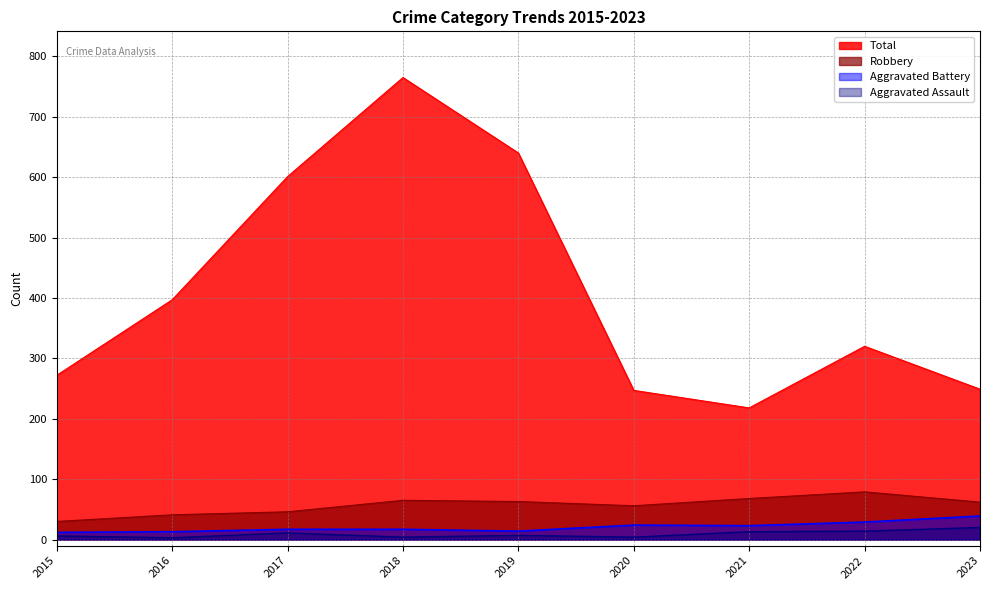

What is the difference between the maximum and second lowest values in the Aggravated Assault series?

16